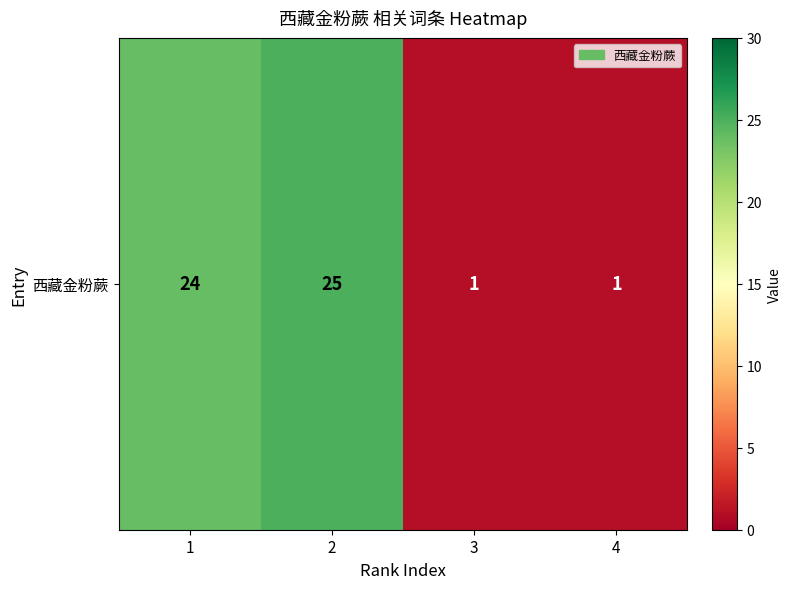

True or false: the data shows 1 at 4.

True